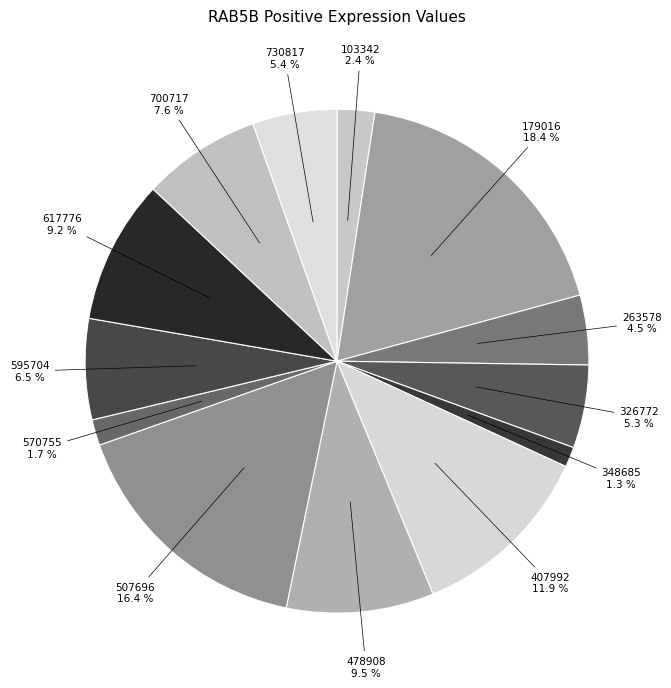

To the nearest percent, what is the difference between the 507696 and 348685 slice percentages?

15%